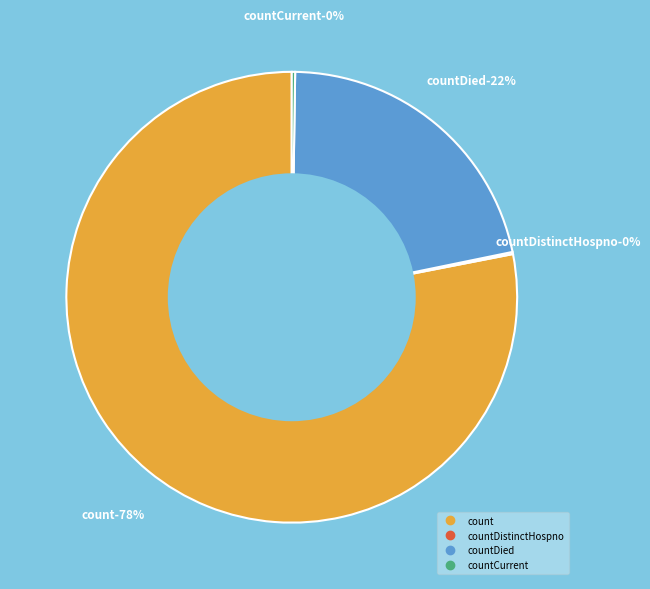

Count the number of slices in the pie.

5